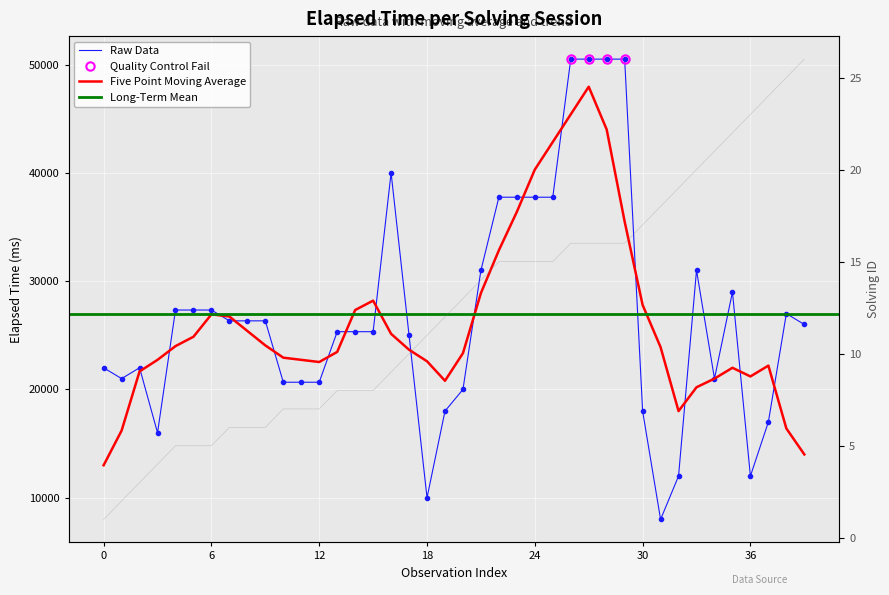

Reading left to right, transcribe all the data shown in this chart.

elapsed_time: 22000	21000	22000	16000	27333	27333	27333	26333	26333	26333	20666	20666	20666	25333	25333	25333	40000	25000	10000	18000	20000	31000	37750	37750	37750	37750	50500	50500	50500	50500	18000	8000	12000	31000	21000	29000	12000	17000	27000	26000
solving_id: 1	2	3	4	5	5	5	6	6	6	7	7	7	8	8	8	9	10	11	12	13	14	15	15	15	15	16	16	16	16	17	18	19	20	21	22	23	24	25	26